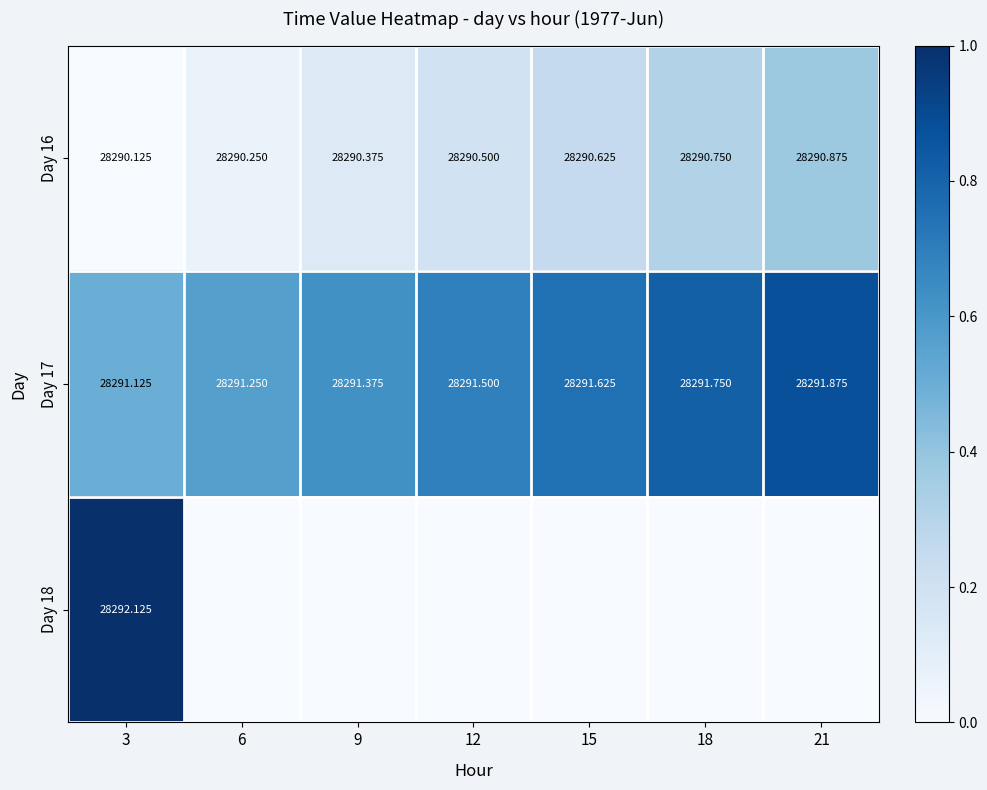

Which category has the highest value in the Day 17 series?

21